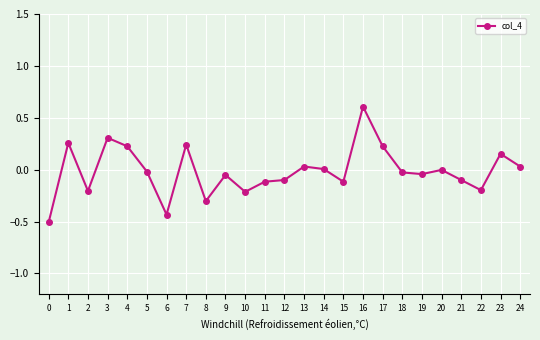

Does the chart have visible grid lines?

Yes